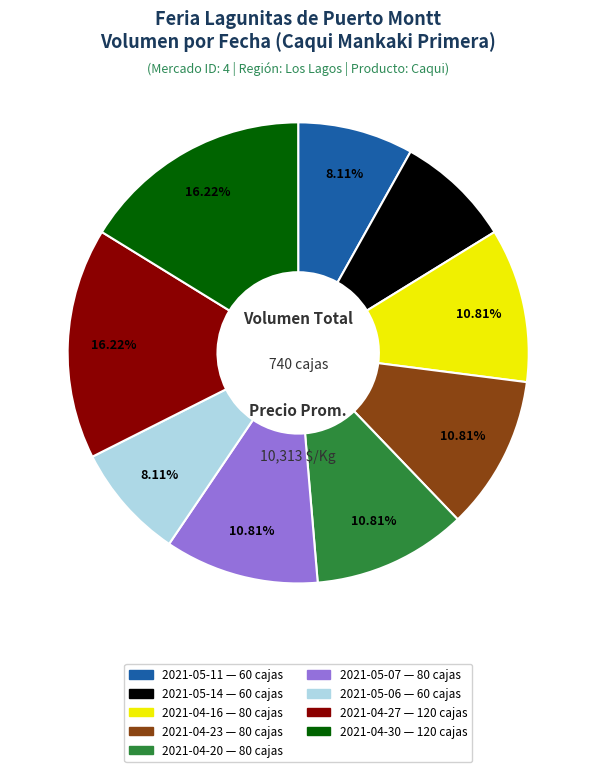

To the nearest percent, what is the difference between the largest and smallest slice percentages?

8%